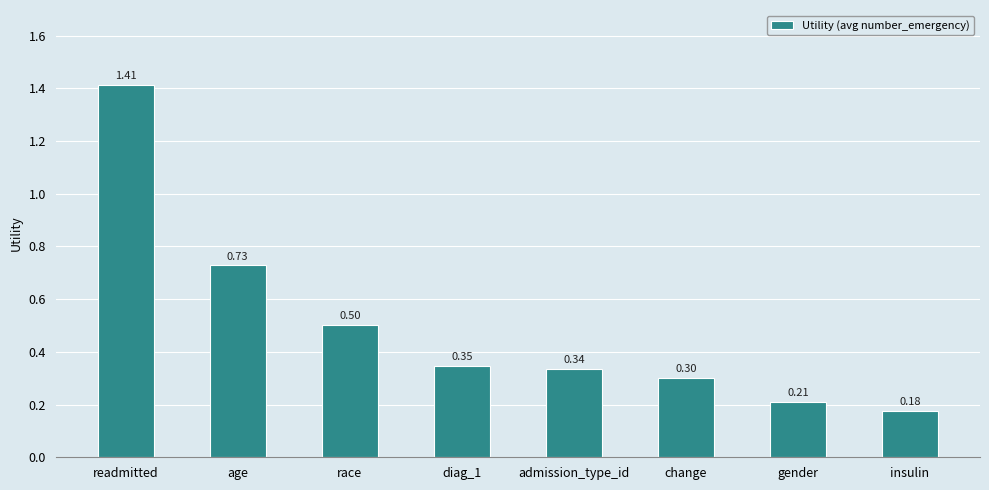

At which category does the chart reach its minimum across all series?

insulin